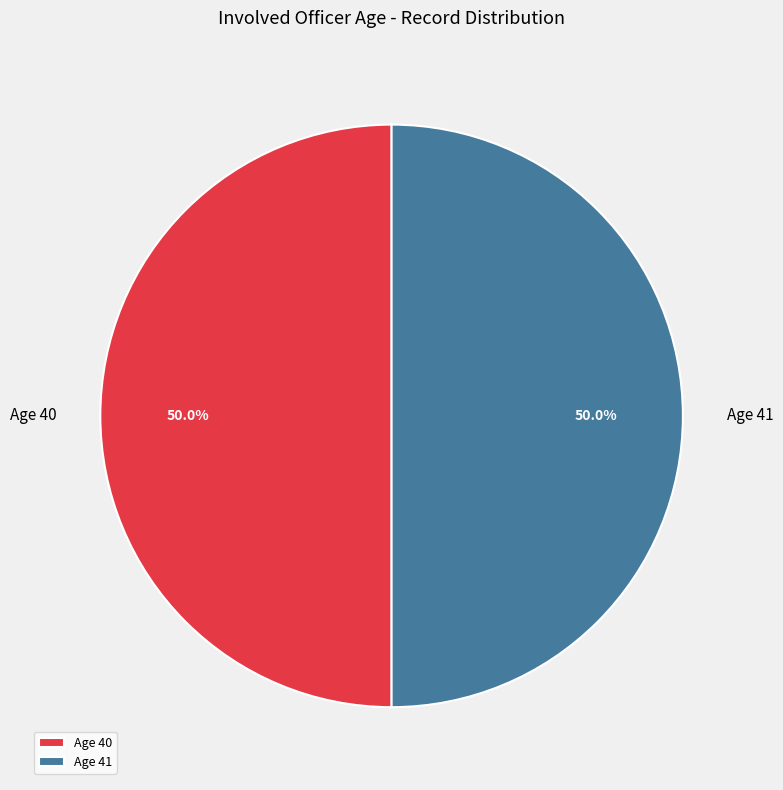

Approximately how many times larger is the value at Age 41 compared to Age 40?

1.0